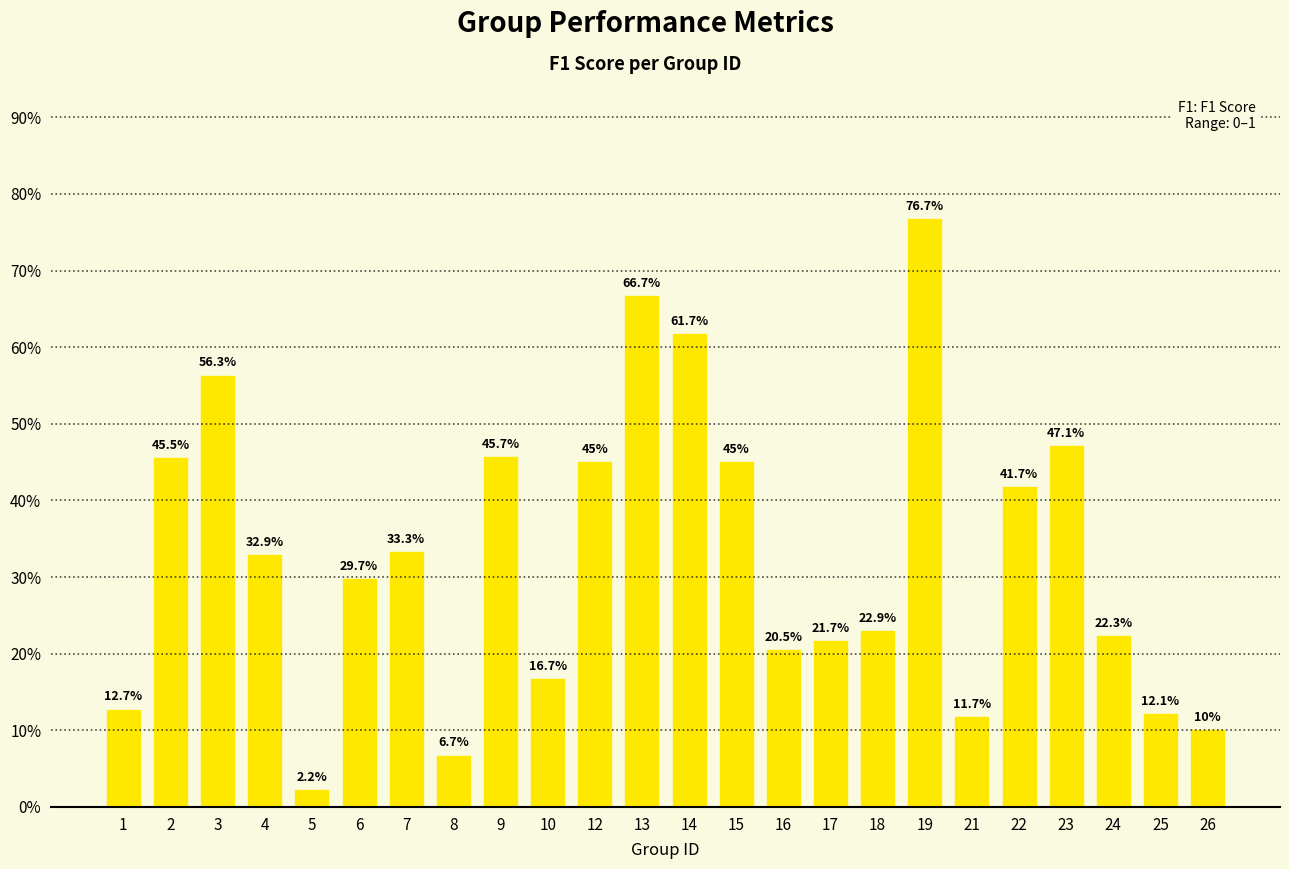

Between 6 and 5, which is larger?

6